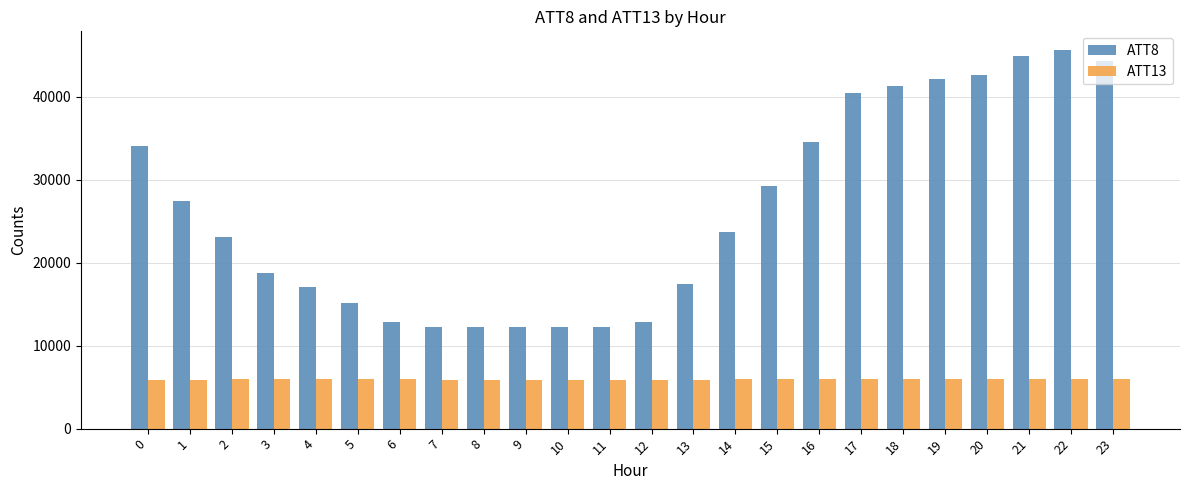

What value does the ATT13 series have at 13?

5918.5